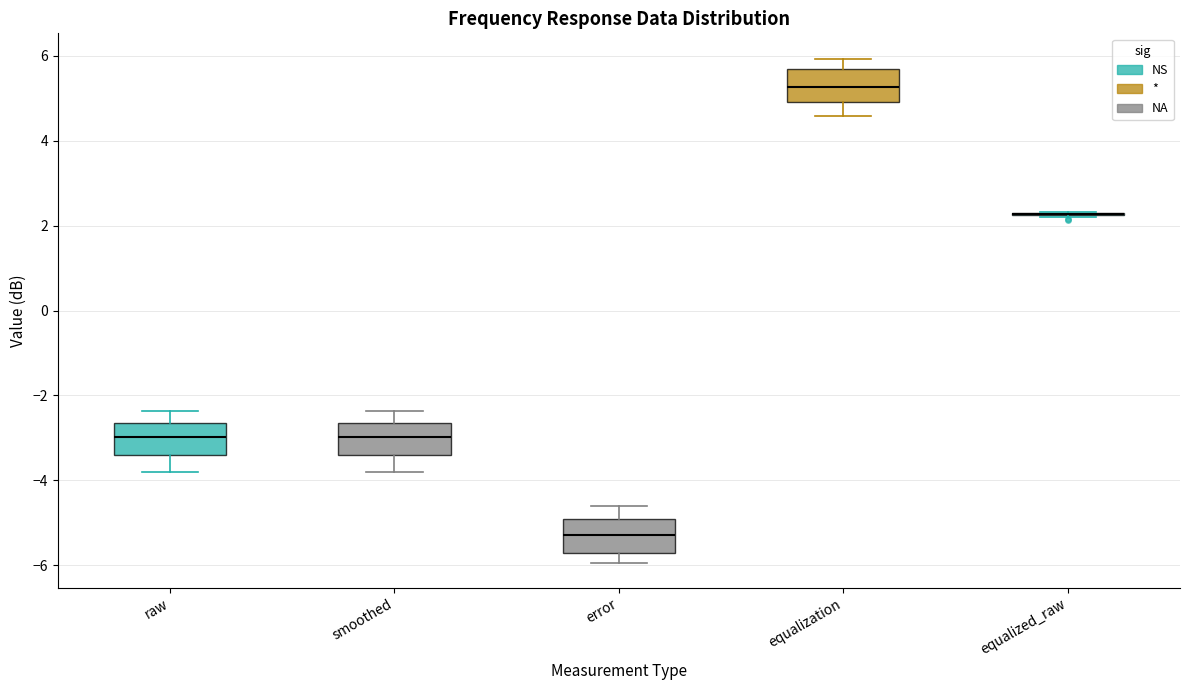

Reading left to right, read every box against the y-axis: the position of its median line, the range the box covers, and the ends of its whiskers. The values are not printed on the chart, so give them approximately, as read against the axis.

raw: median -3.0, box -3.4 to -2.6, whiskers -3.8 to -2.4
smoothed: median -3.0, box -3.4 to -2.6, whiskers -3.8 to -2.4
error: median -5.2, box -5.6 to -5.0, whiskers -6.0 to -4.6
equalization: median 5.2, box 5.0 to 5.8, whiskers 4.6 to 6.0
equalized_raw: box collapsed to a line at 2.2, whiskers 2.2 to 2.4